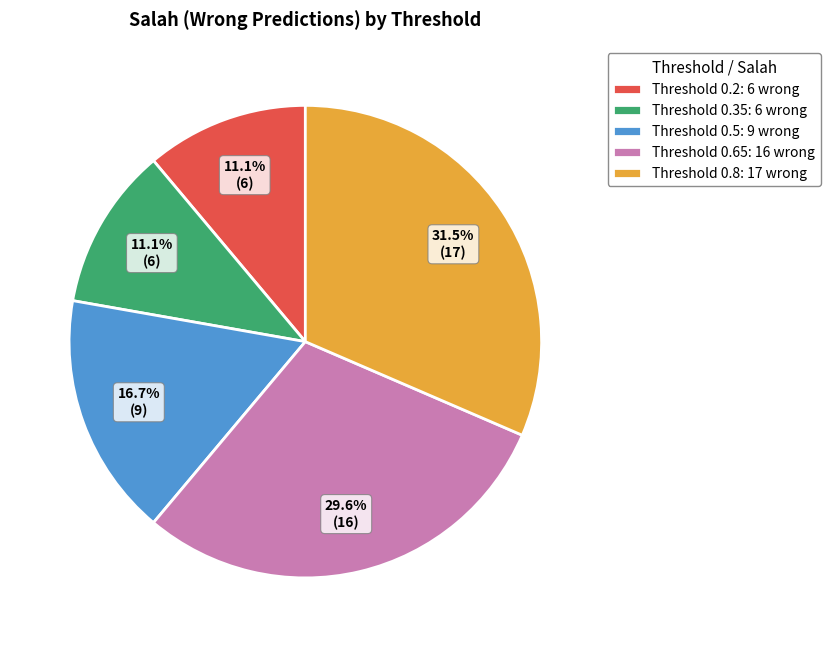

To the nearest percent, what percentage of the pie is Threshold 0.2?

11%